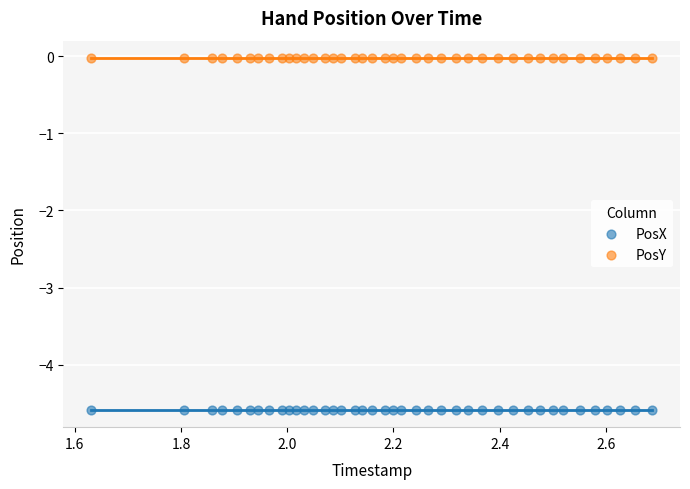

Which series contains the lowest Y value?

PosX